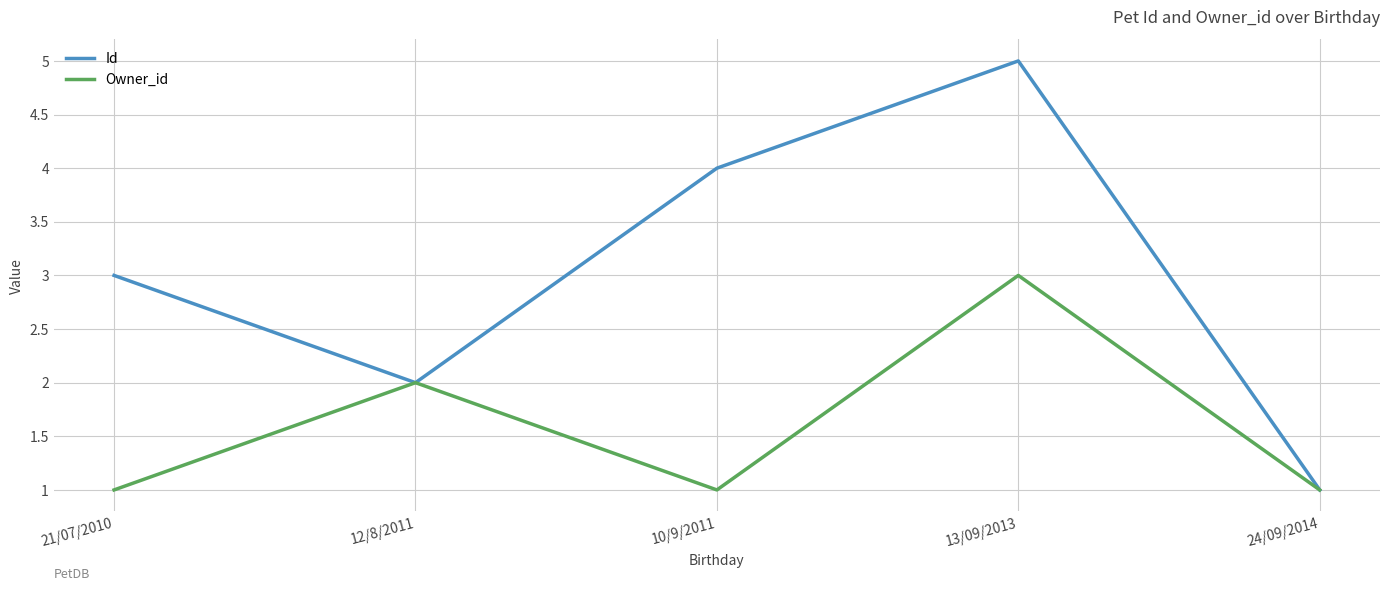

True or false: Id has a value of 3 at 21/07/2010.

True